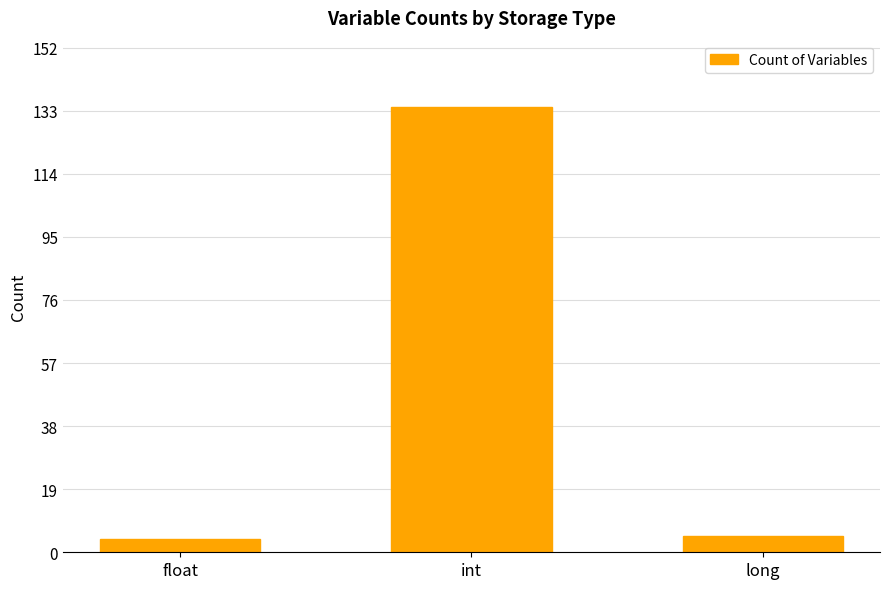

What is the ratio of the value at int to the value at long?

26.8